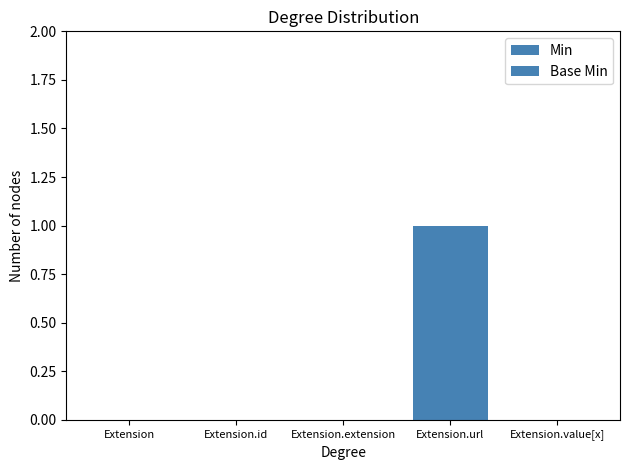

How many groups of bars are there?

5